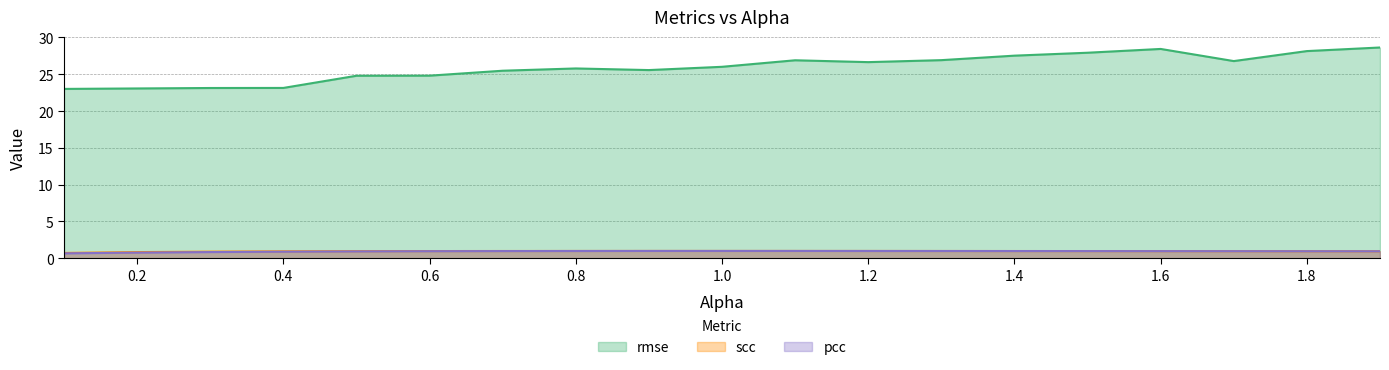

The scc series shows 0.9 at 0.3. True or false?

True